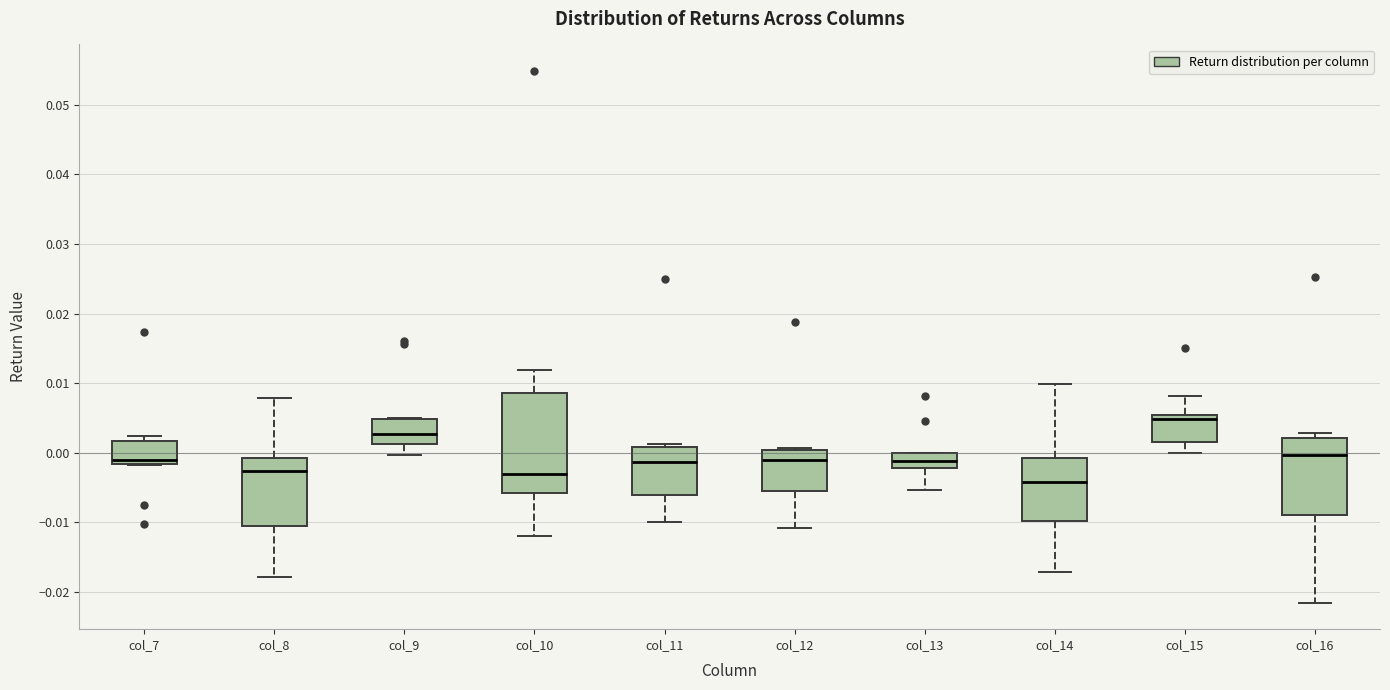

Reading left to right, transcribe this box plot: for each box, give where its median line is, the range the box spans, and where its two whiskers end, as read against the y-axis. The values are not printed on the chart, so give them approximately, as read against the axis.

col_7: median -0.001, box -0.002 to 0.002, whiskers -0.002 to 0.002 (just above the box's upper edge)
col_8: median -0.003, box -0.010 to -0.001, whiskers -0.018 to 0.008
col_9: median 0.003, box 0.001 to 0.005, whiskers 0.000 to 0.005
col_10: median -0.003, box -0.006 to 0.009, whiskers -0.012 to 0.012
col_11: median -0.001, box -0.006 to 0.001, whiskers -0.010 to 0.001 (just above the box's upper edge)
col_12: median -0.001, box -0.006 to 0.000, whiskers -0.011 to 0.001
col_13: median -0.001, box -0.002 to 0.000, whiskers -0.005 to 0.000
col_14: median -0.004, box -0.010 to -0.001, whiskers -0.017 to 0.010
col_15: median 0.005 (just below the box's upper edge), box 0.002 to 0.005, whiskers 0.000 to 0.008
col_16: median 0.000, box -0.009 to 0.002, whiskers -0.022 to 0.003